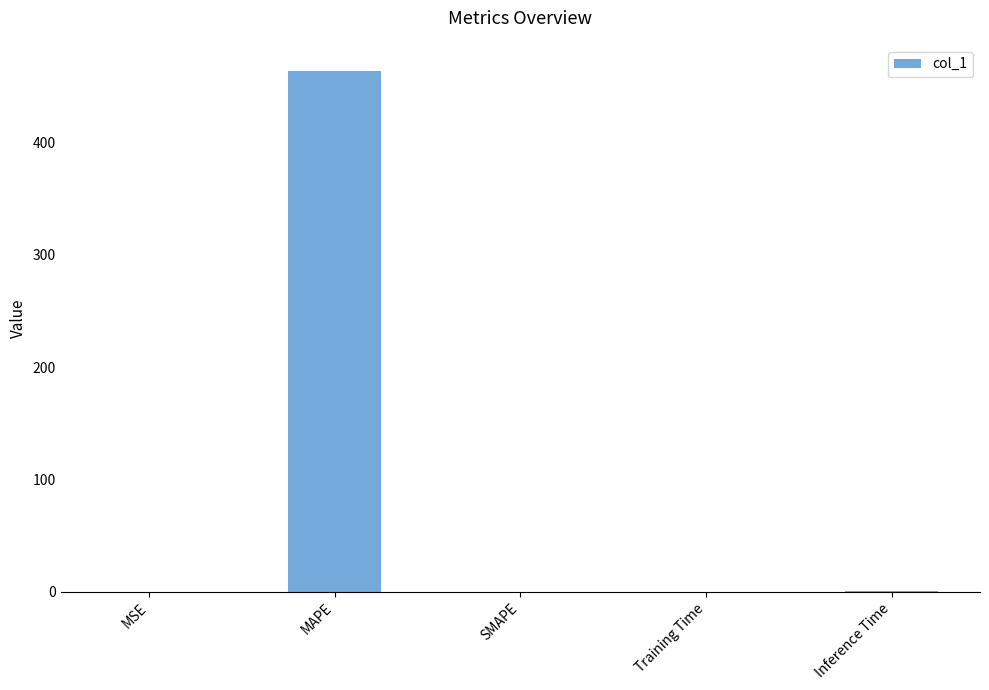

What is the greatest value displayed?

464.0